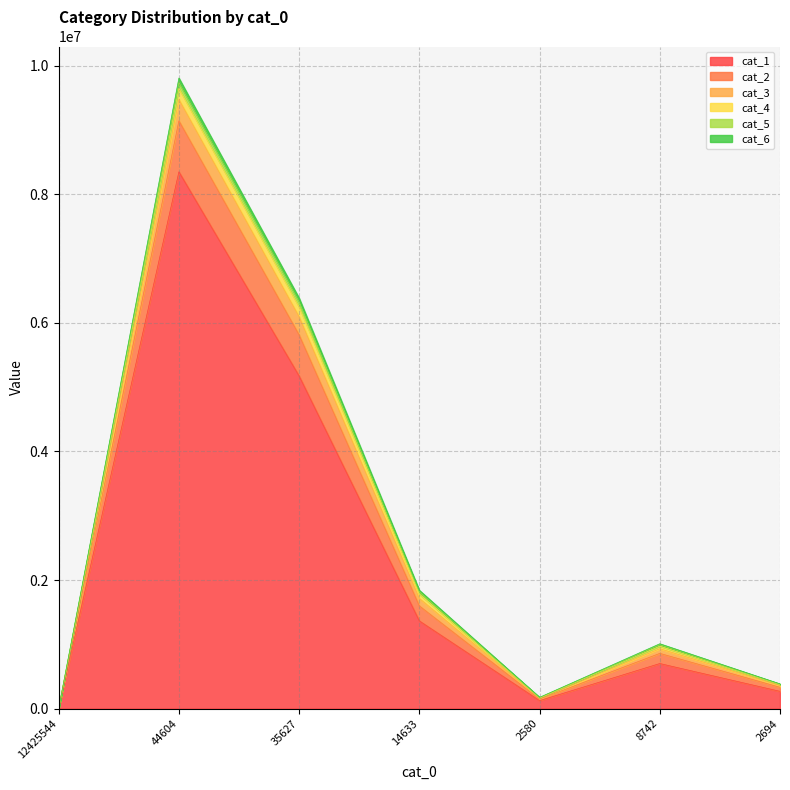

At which label does cat_2 first exceed 1008318?

44604